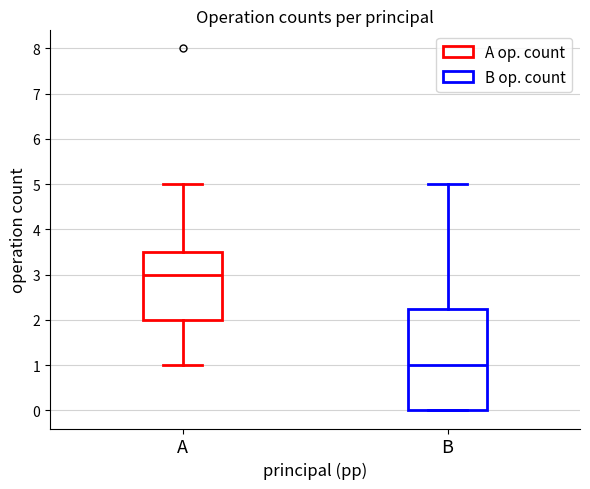

Reading left to right, read every box against the y-axis: the position of its median line, the range the box covers, and the ends of its whiskers. The values are not printed on the chart, so give them approximately, as read against the axis.

A: median 3.0, box 2.0 to 3.5, whiskers 1.0 to 5.0
B: median 1.0, box 0.0 to 2.3, whiskers 0.0 to 5.0